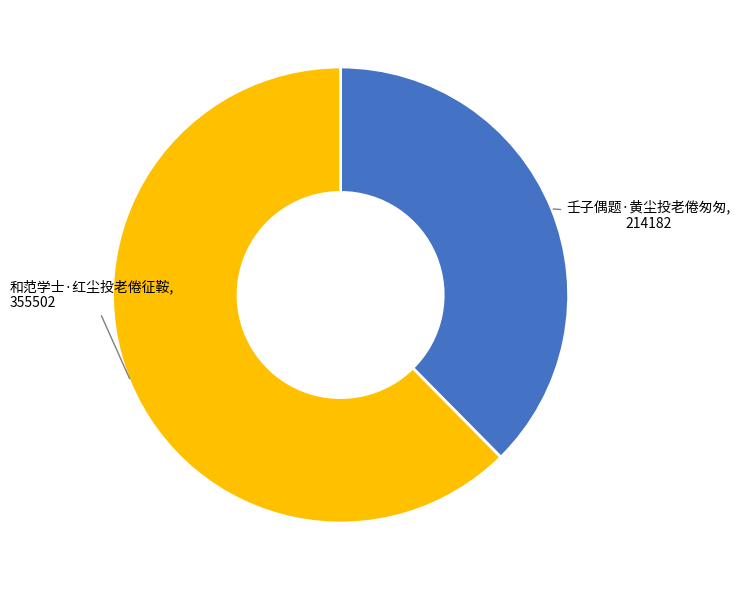

Is there any slice that represents more than half of the pie?

Yes